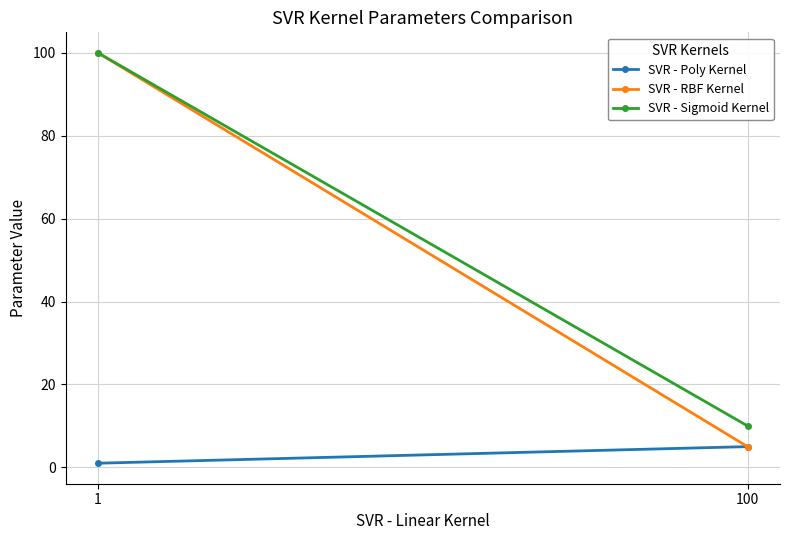

Reading left to right, transcribe all the data shown in this chart.

SVR - Poly Kernel: 1=1	100=5
SVR - RBF Kernel: 1=100	100=5
SVR - Sigmoid Kernel: 1=100	100=10